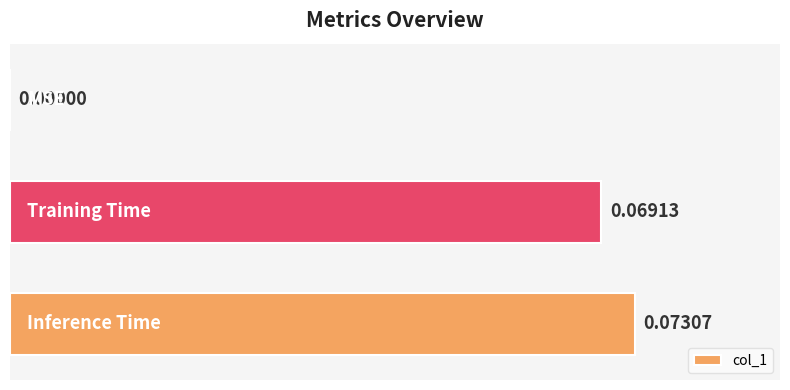

How many distinct data groups are displayed?

1